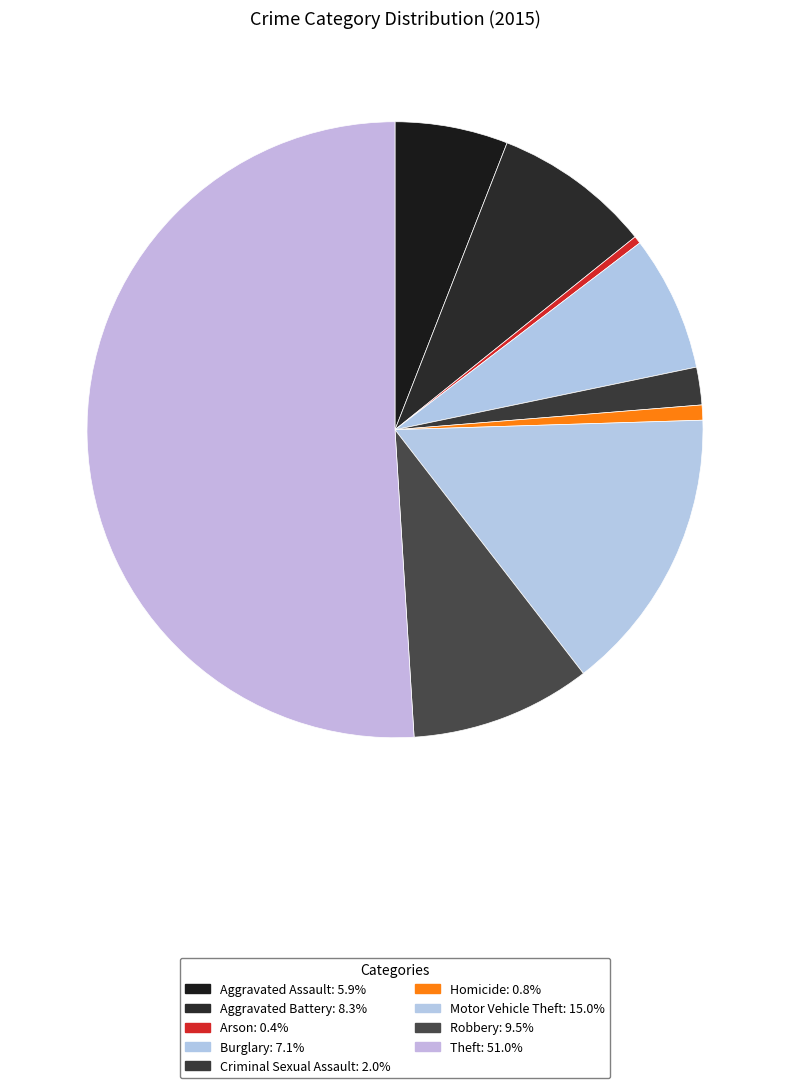

Rank the categories by value from highest to lowest.

Theft, Motor Vehicle Theft, Robbery, Aggravated Battery, Burglary, Aggravated Assault, Criminal Sexual Assault, Homicide, Arson